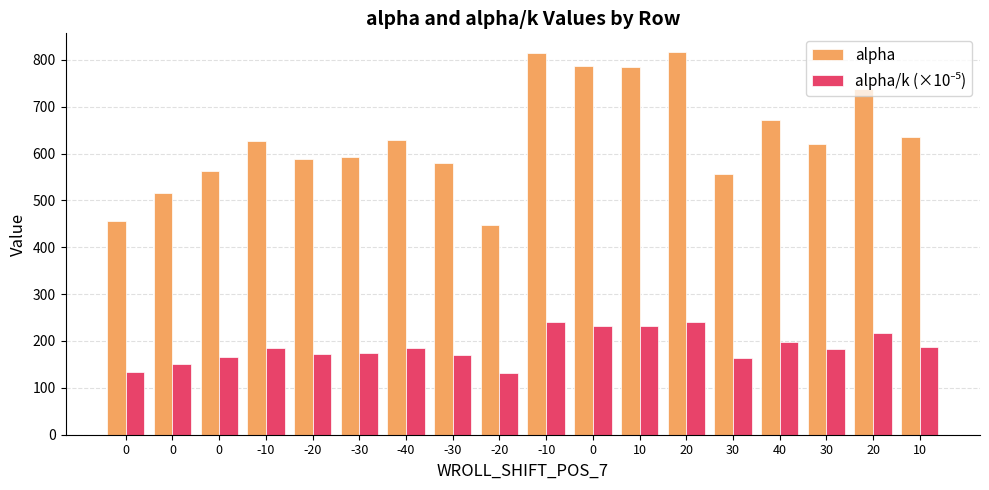

Count the number of data series in this chart.

2